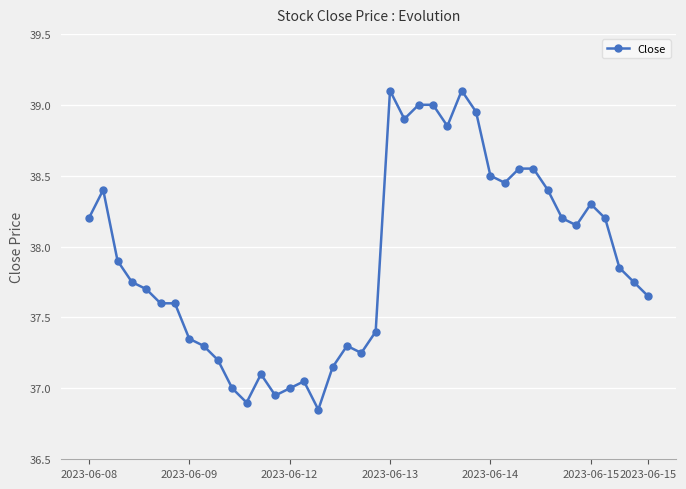

True or false: there are more than 2 points higher than both neighbors.

True